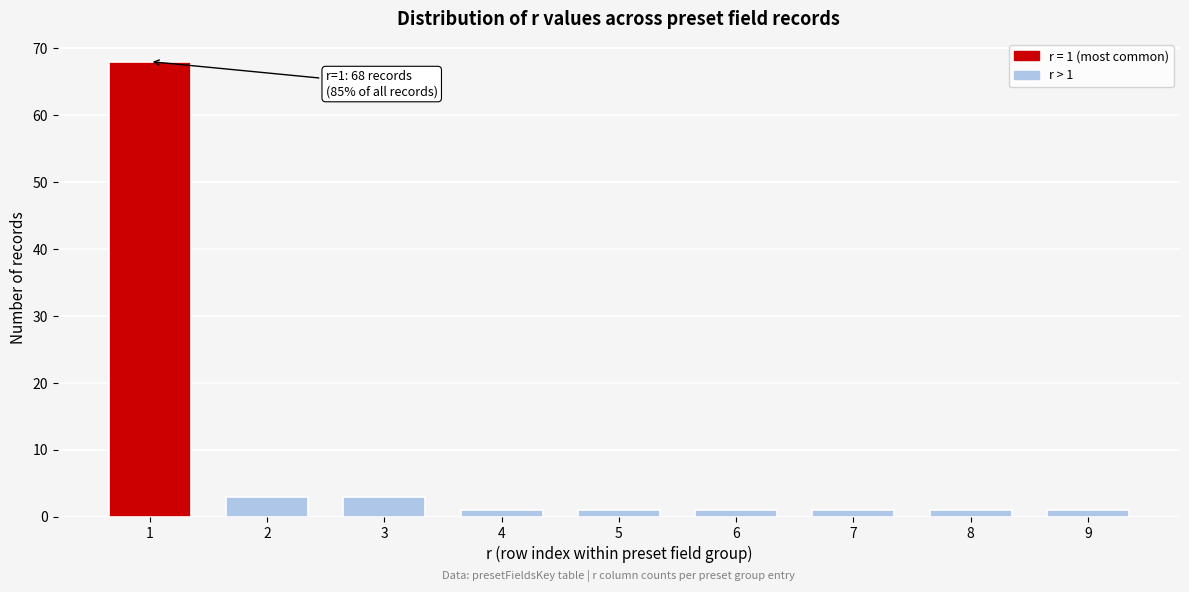

Reading left to right, extract all data points from this chart.

1=68	2=3	3=3	4=1	5=1	6=1	7=1	8=1	9=1